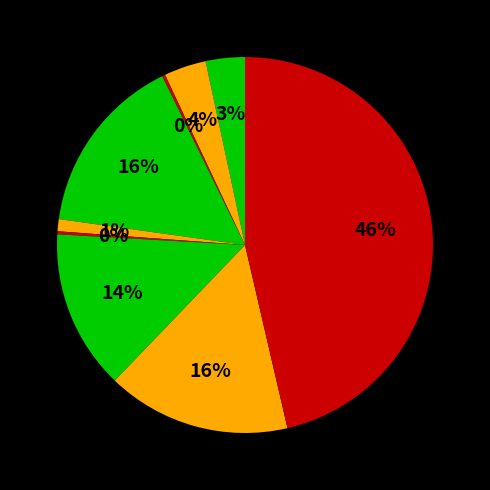

Is there any slice that represents more than half of the pie?

No